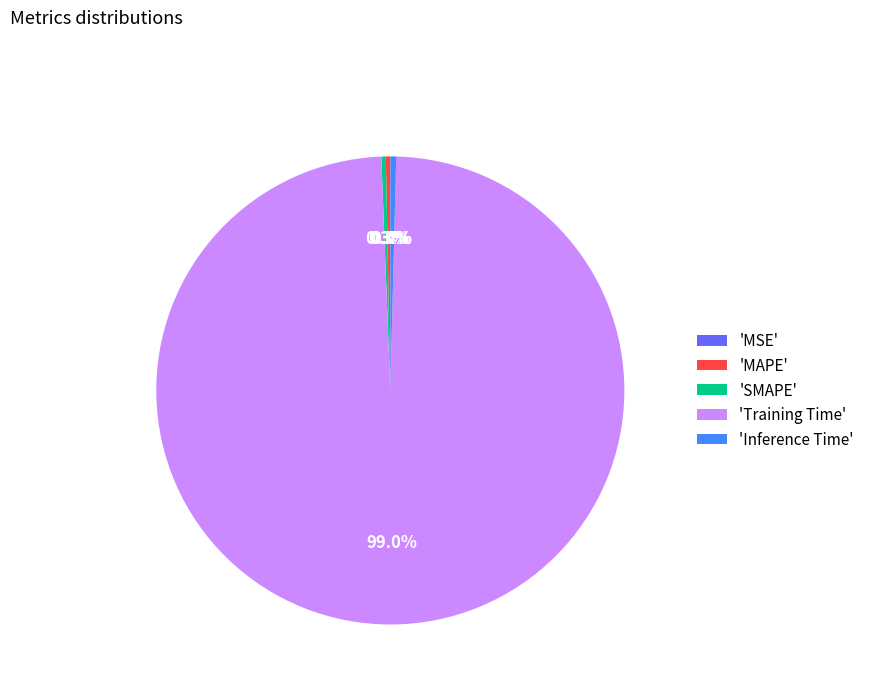

Does any single category account for the majority?

Yes